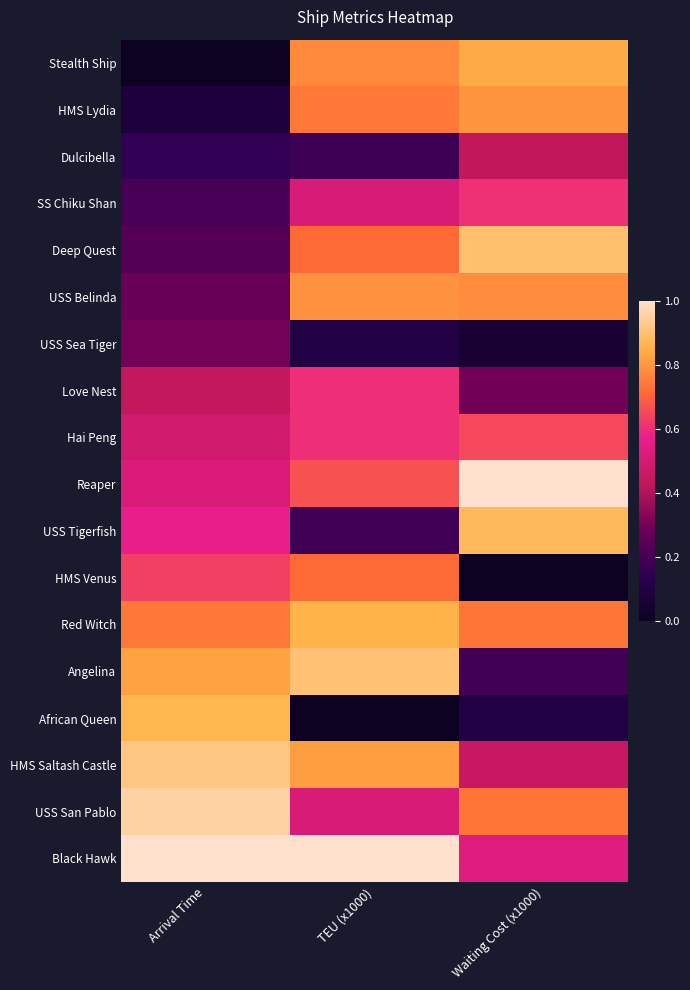

Which series changed the most between TEU (x1000) and Waiting Cost (x1000)?

HMS Venus